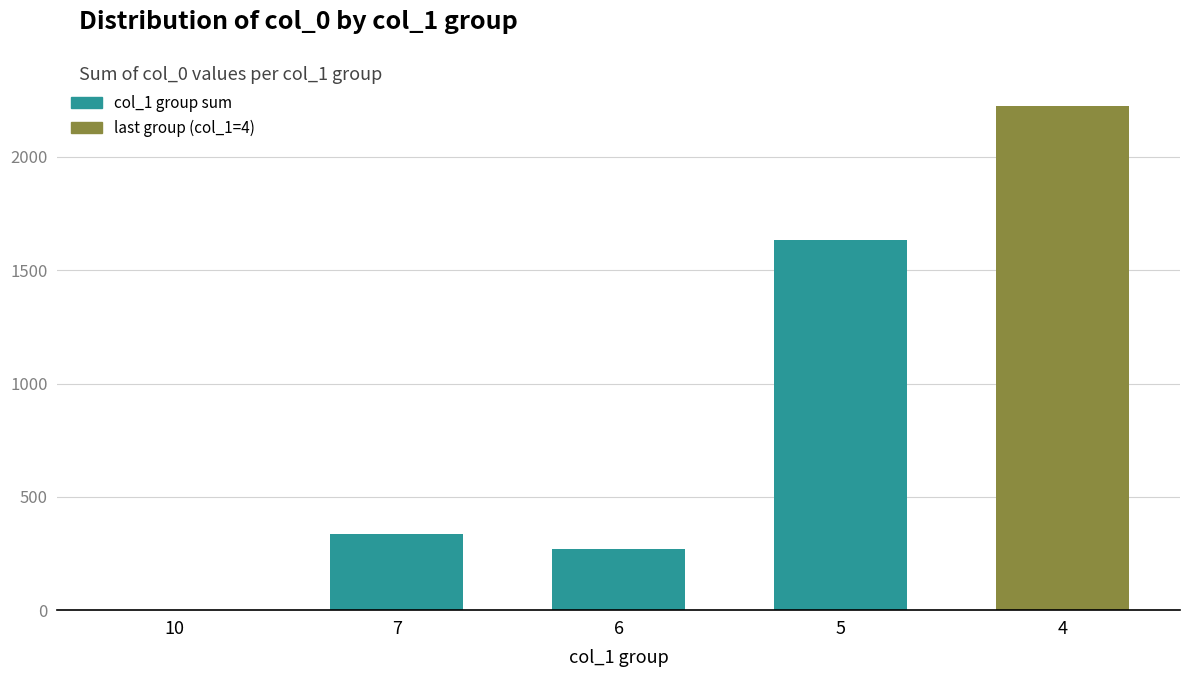

The value at 10 is -699. True or false?

False